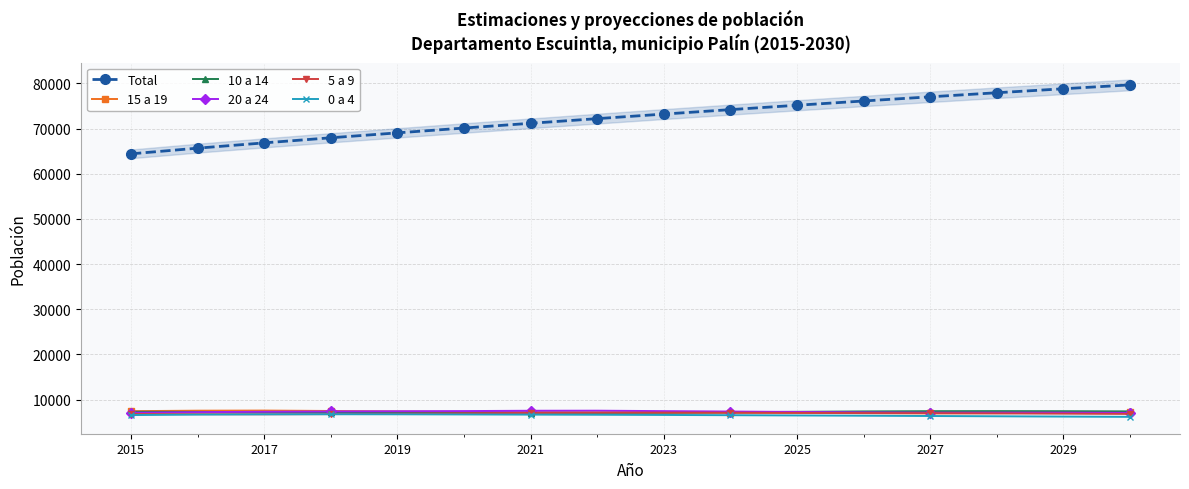

True or false: 20 a 24 and 5 a 9 intersect in this chart.

False